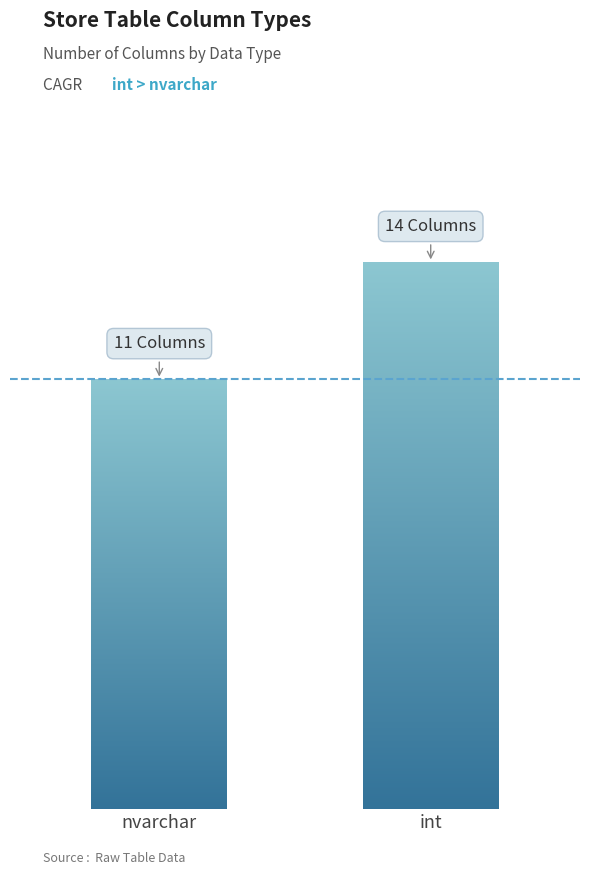

How many data points are less than 14?

1